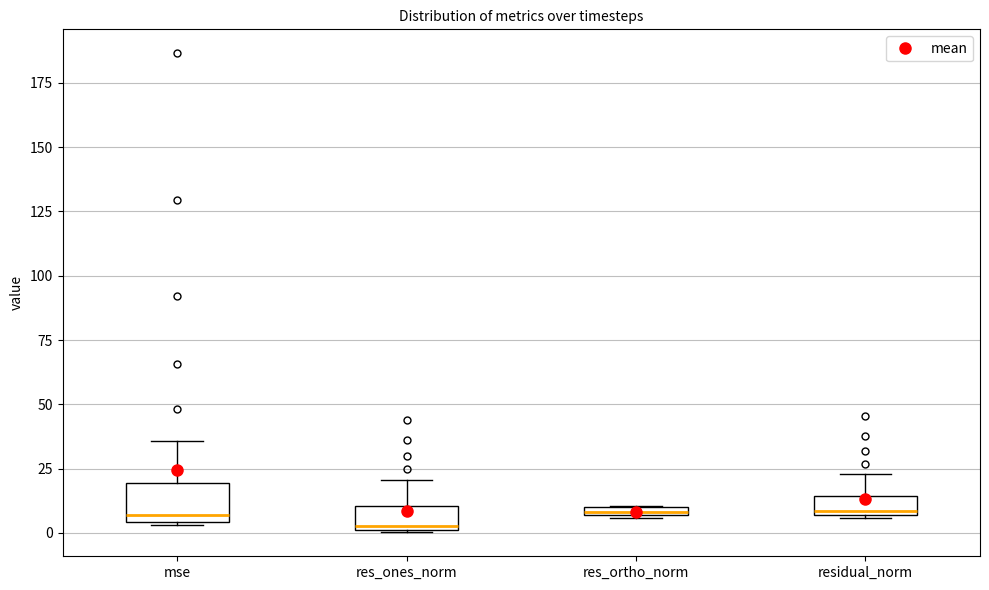

Where is the upper edge of the box for residual_norm on the y-axis? The values are not printed on the chart, so give them approximately, as read against the axis.

15